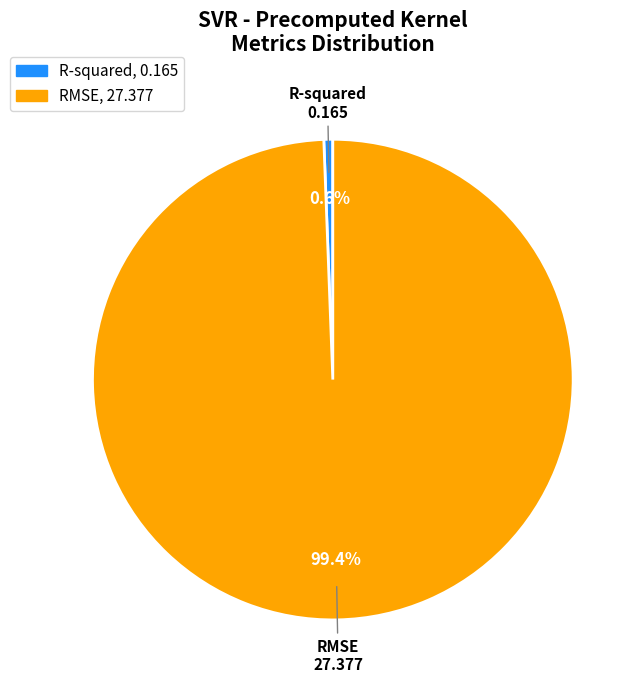

To the nearest percent, what is the average slice percentage?

50%